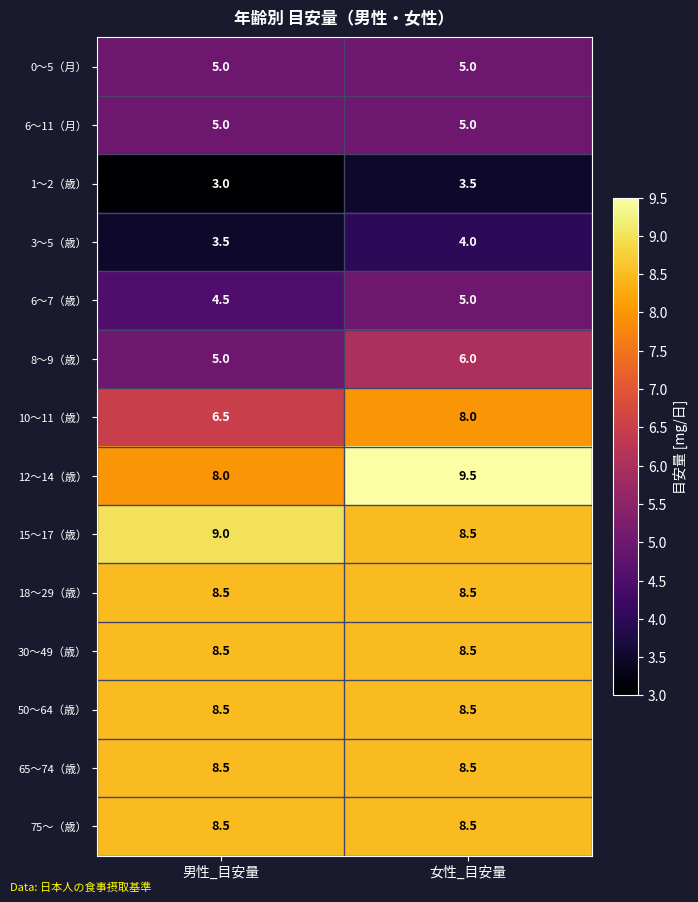

What is the difference between the 8〜9（歳） values at 女性_目安量 and 男性_目安量?

1.0